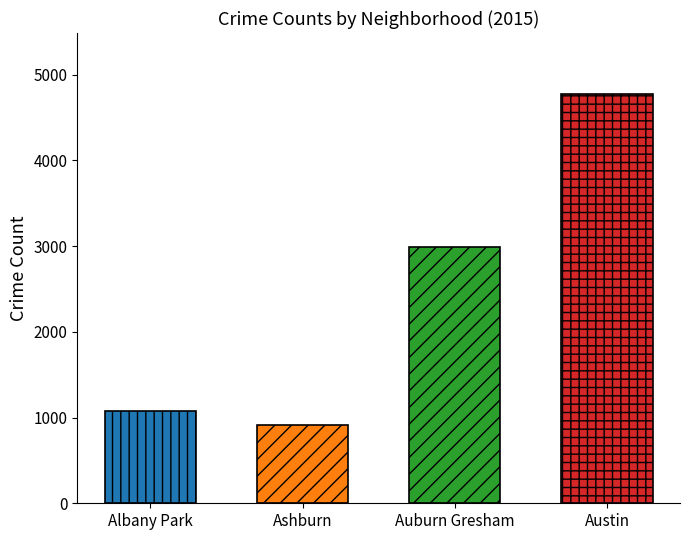

True or false: the data shows 4771 at Austin.

True